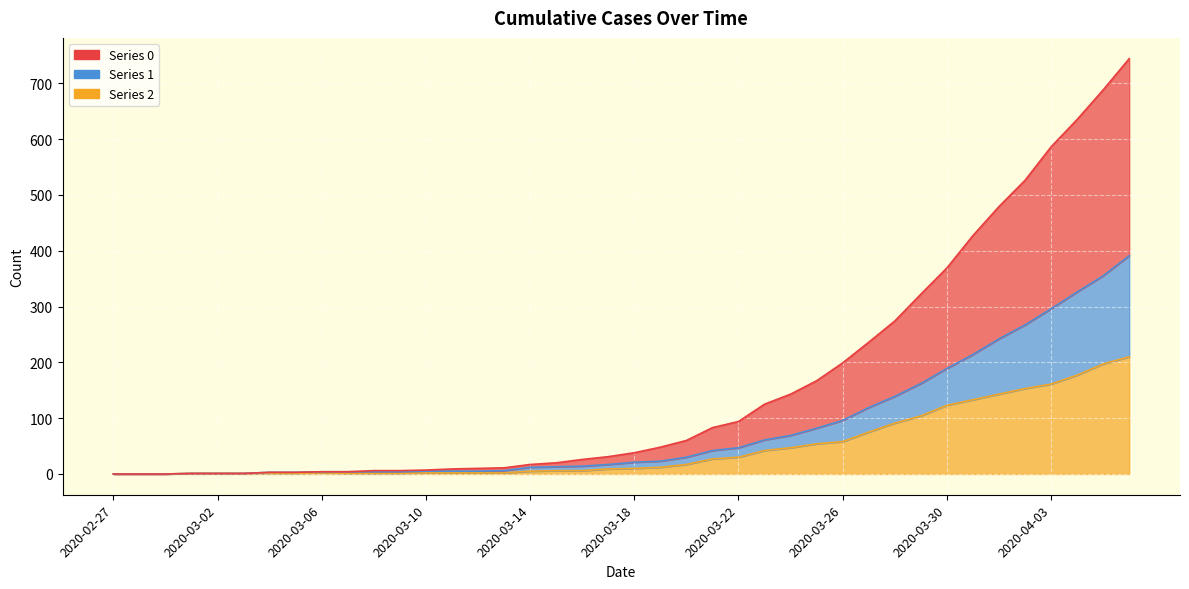

Which label corresponds to the largest value in the chart?

2020-04-06